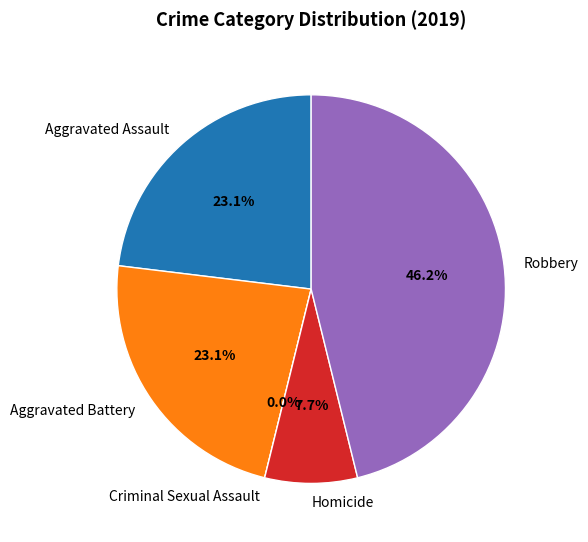

What is the change in value from Criminal Sexual Assault to Homicide?

+1